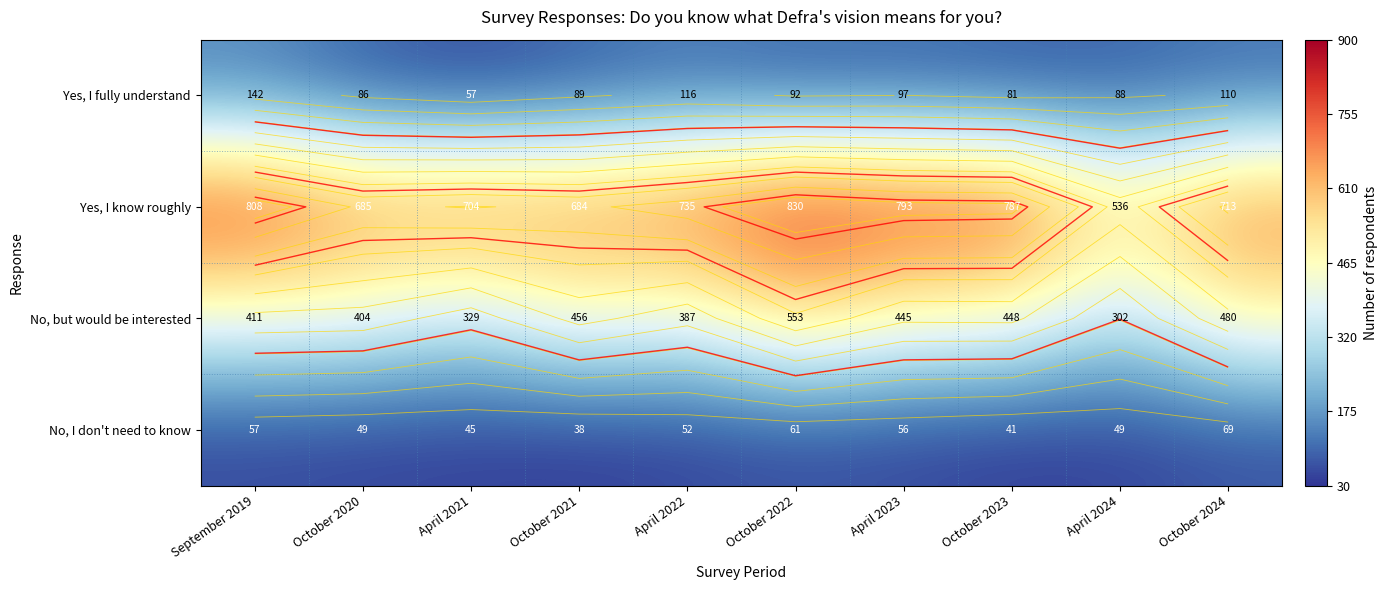

Which series has the widest spread of values?

Yes, I know roughly